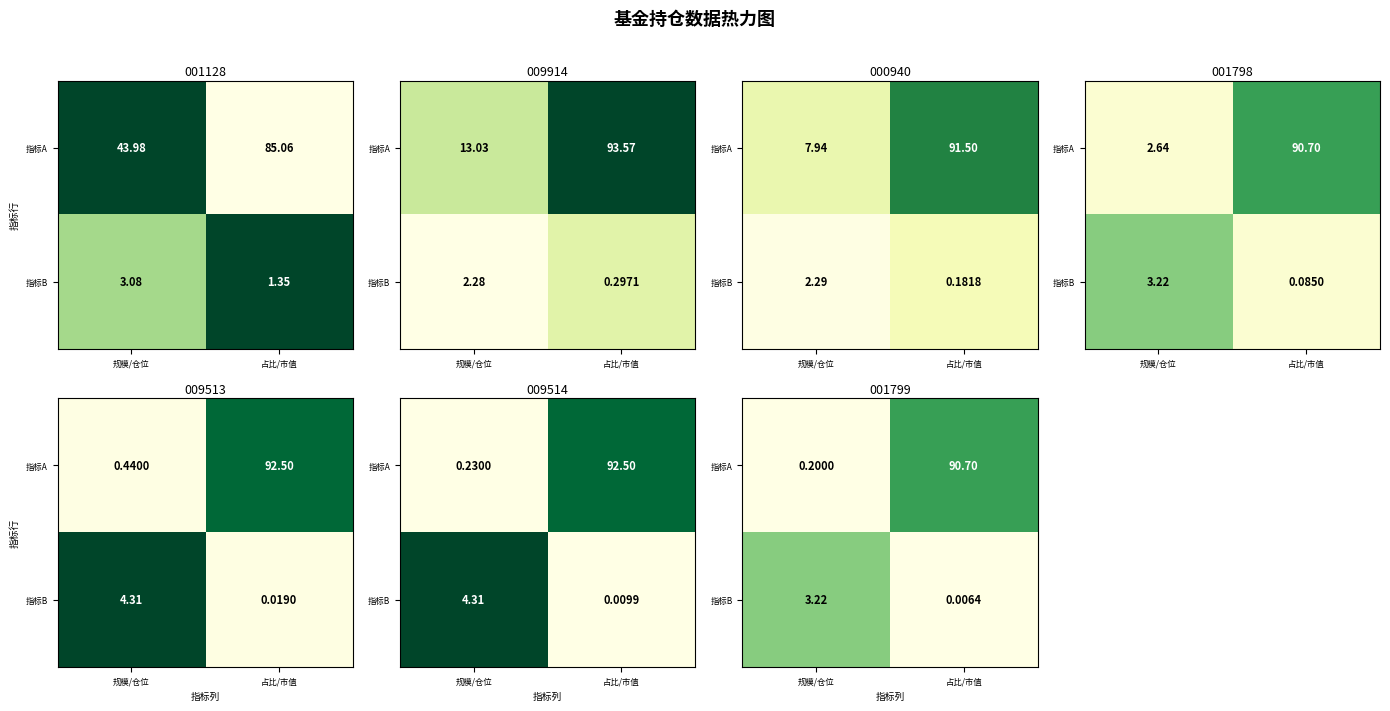

Which has a higher value, 占比/市值 or 规模/仓位?

占比/市值